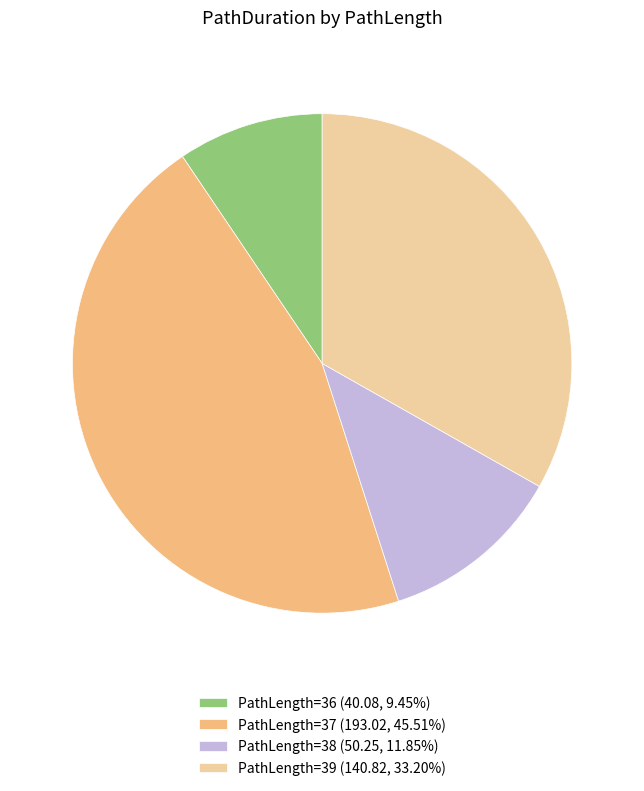

Is PathLength=38 (50.25, 11.85%) the majority of the pie?

No